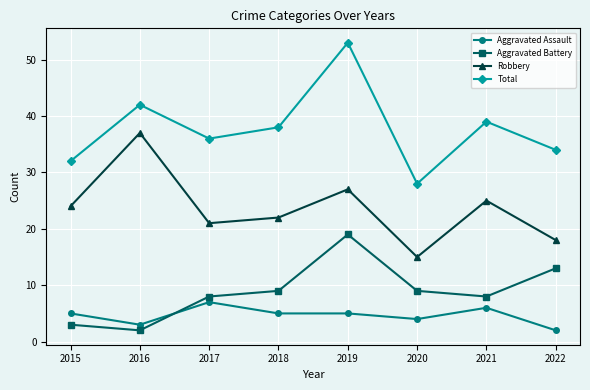

Reading left to right, list all the values displayed in this chart.

Aggravated Assault: 5	3	7	5	5	4	6	2
Aggravated Battery: 3	2	8	9	19	9	8	13
Robbery: 24	37	21	22	27	15	25	18
Total: 32	42	36	38	53	28	39	34